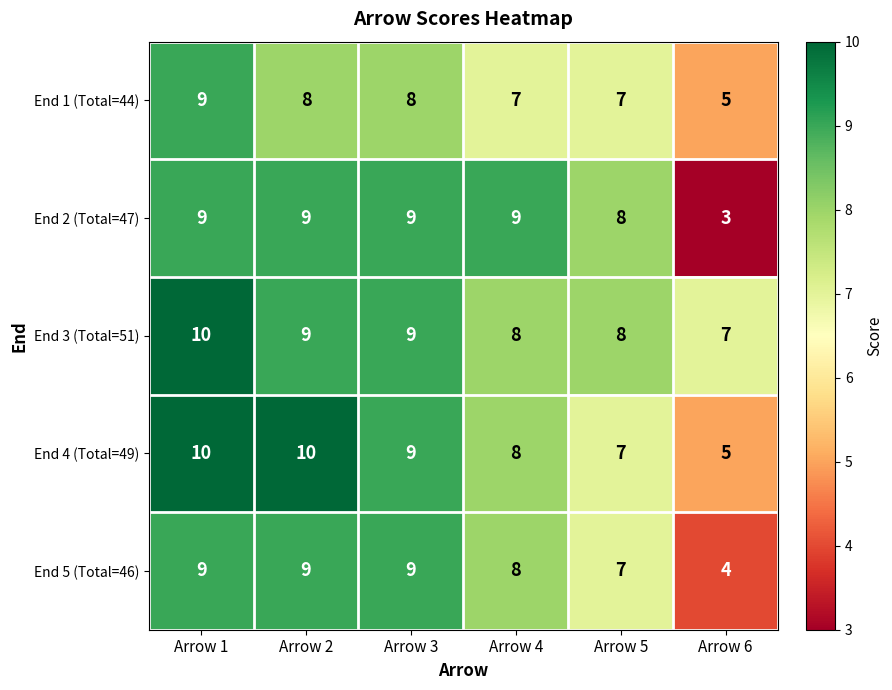

What is the difference between the highest and lowest values at Arrow 2?

2